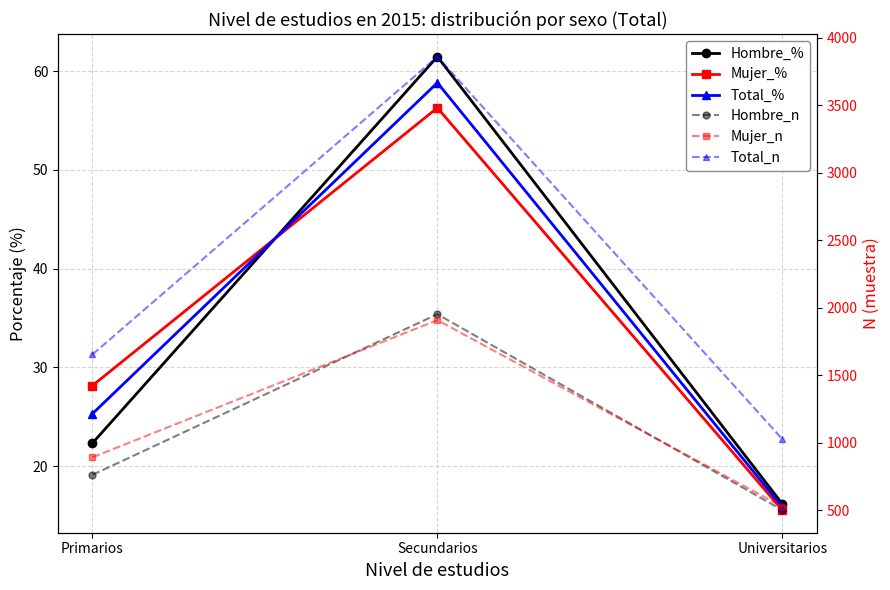

At which label is Mujer_% closest to 35?

Primarios